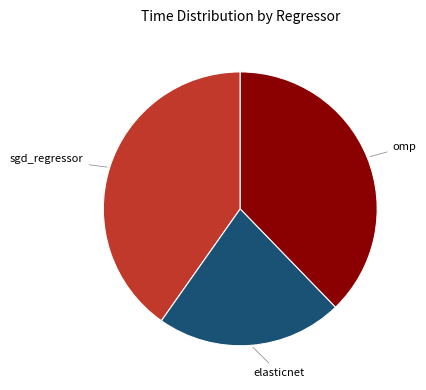

Combined, do sgd_regressor and elasticnet account for over 50%?

Yes